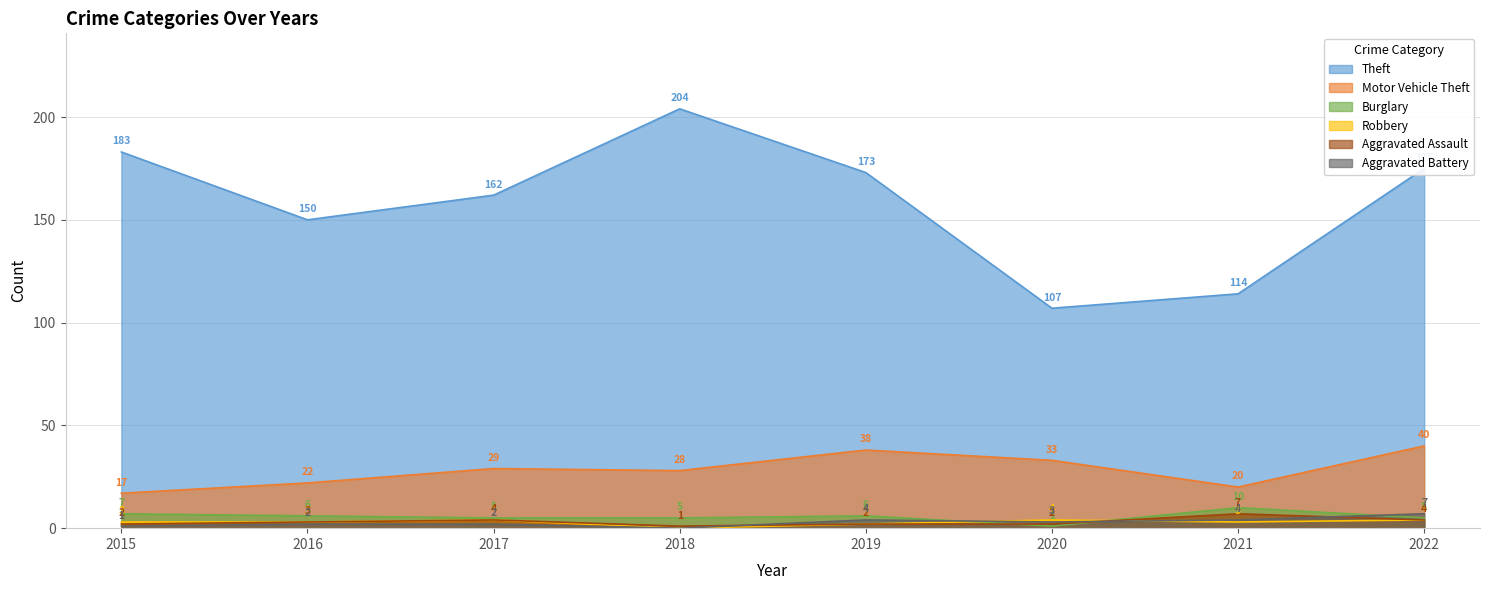

Where does the Robbery series first go above 3?

2017